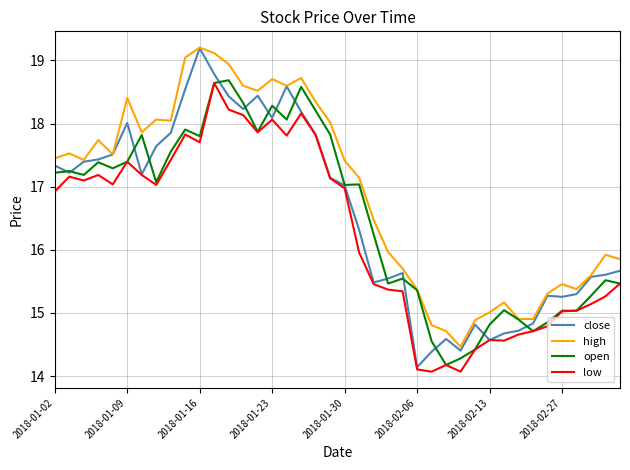

How many lines are shown in the chart?

4